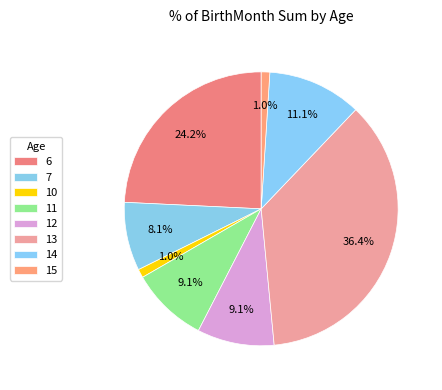

What is the largest slice in the pie chart?

13